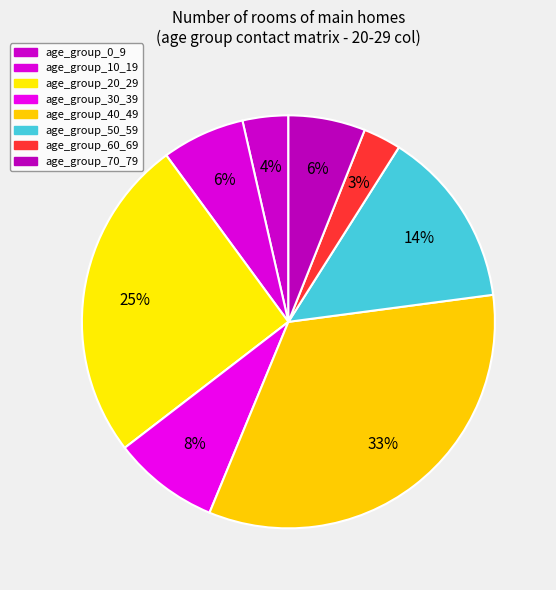

To the nearest percent, what is the combined percentage of age_group_10_19 and age_group_70_79?

13%